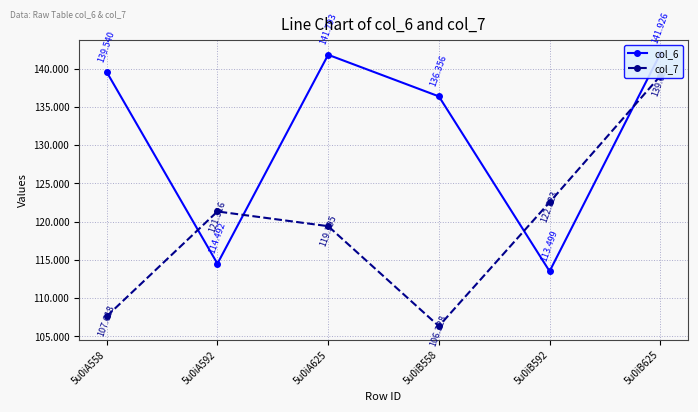

What is the sum of the col_7 values at 5u0iA625 and 5u0iB592?

241.9